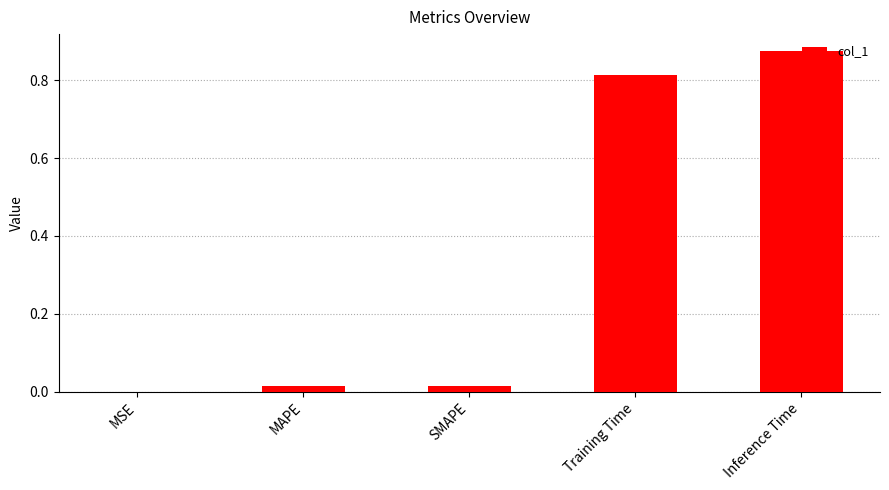

At which label is the value closest to 0?

MSE